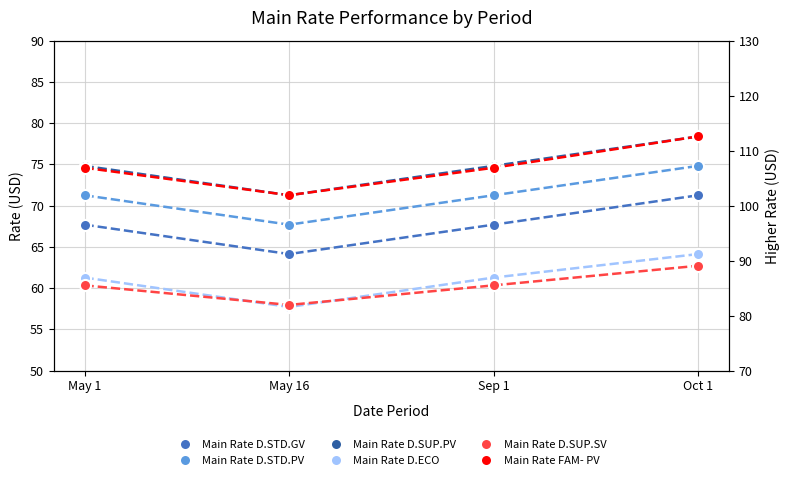

In Main Rate FAM- PV, how many points are lower than both neighbors (excluding endpoints)?

1